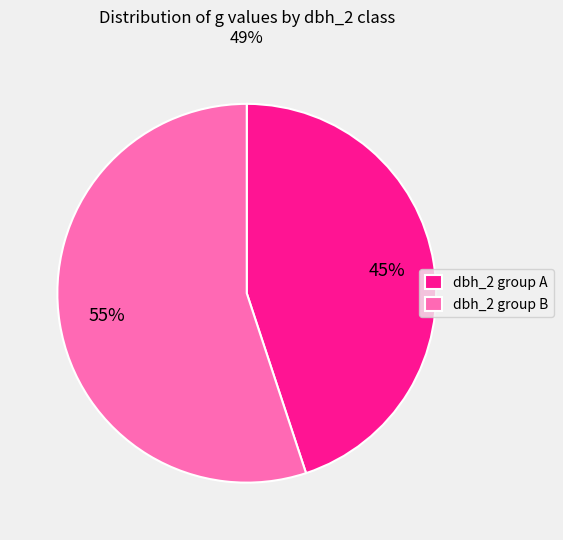

Count the number of slices in the pie.

2